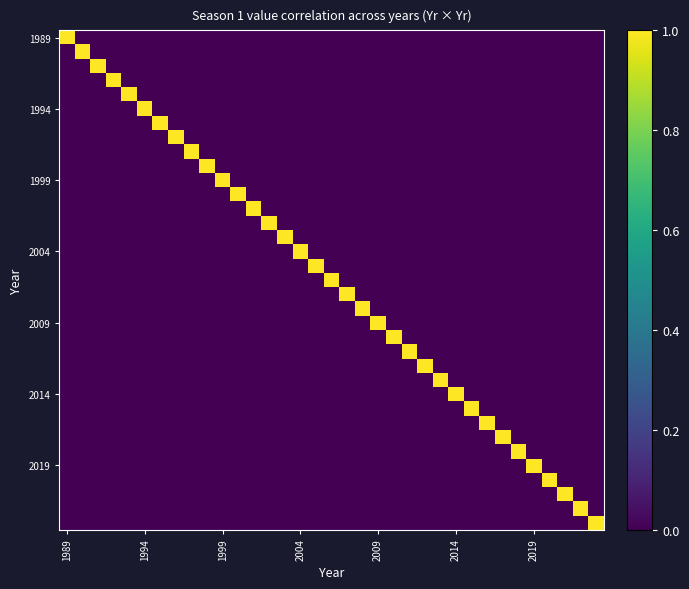

At which category is the sum across all series the highest?

1989